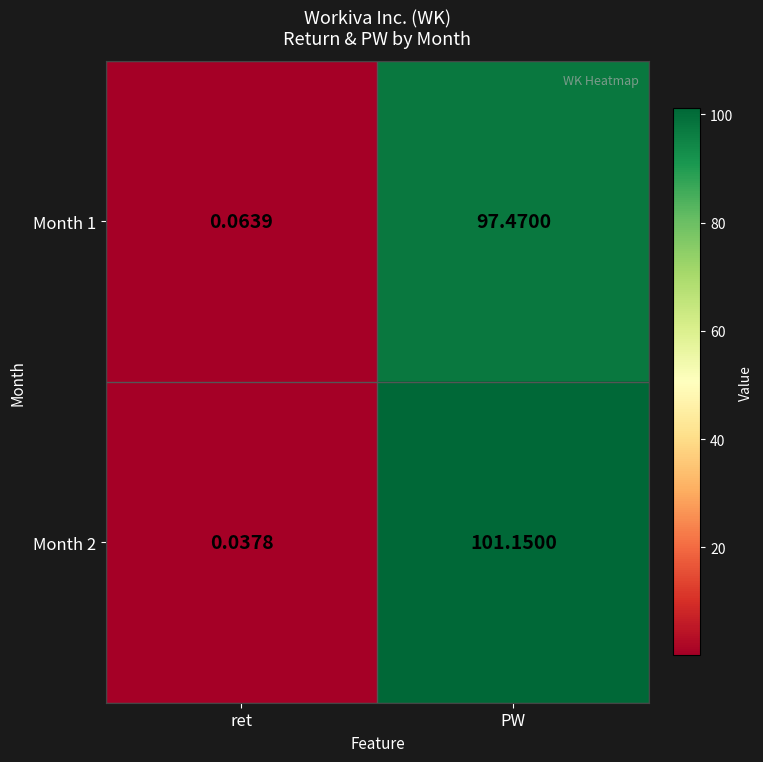

At which category does the chart reach its minimum across all series?

ret